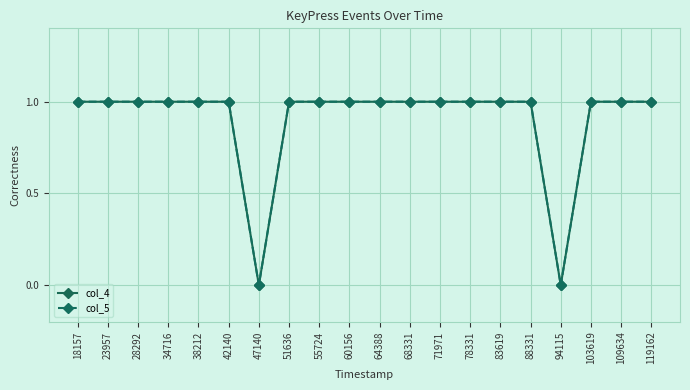

What is the average value of the col_4 series?

1